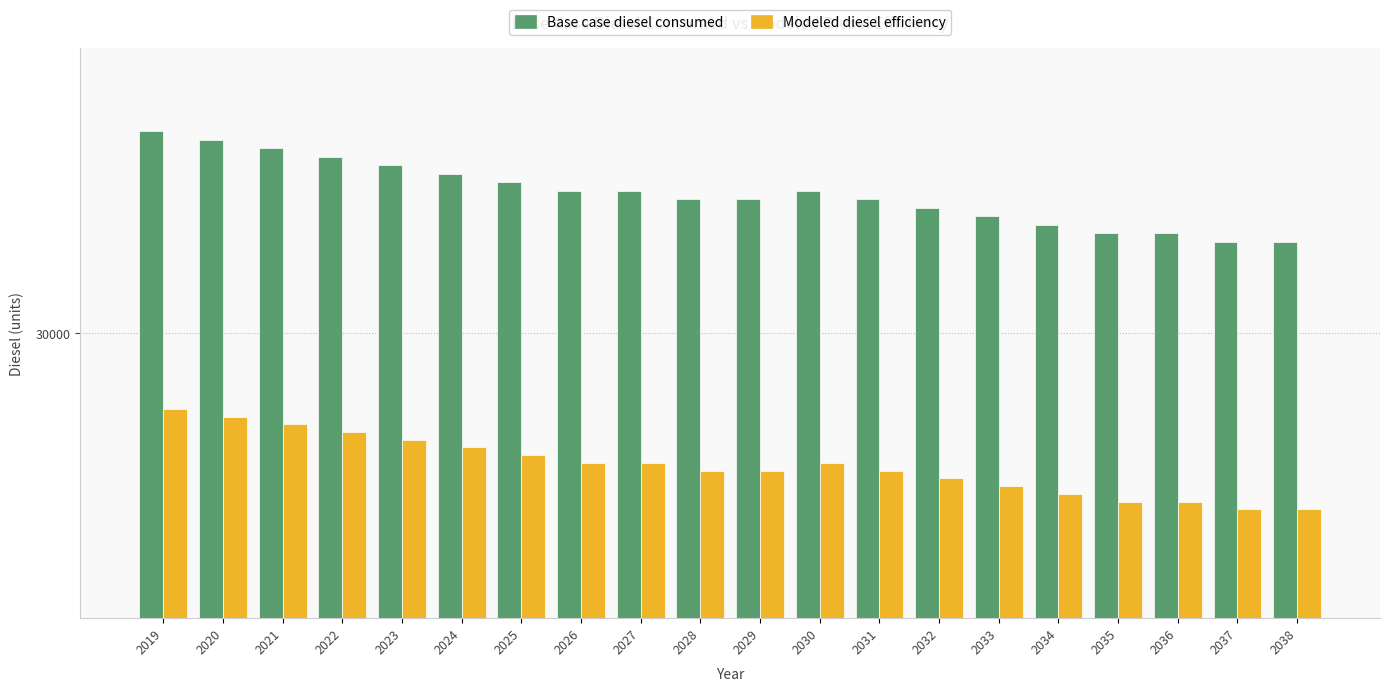

What are all the series names shown in the legend?

Base case diesel consumed, Modeled diesel efficiency